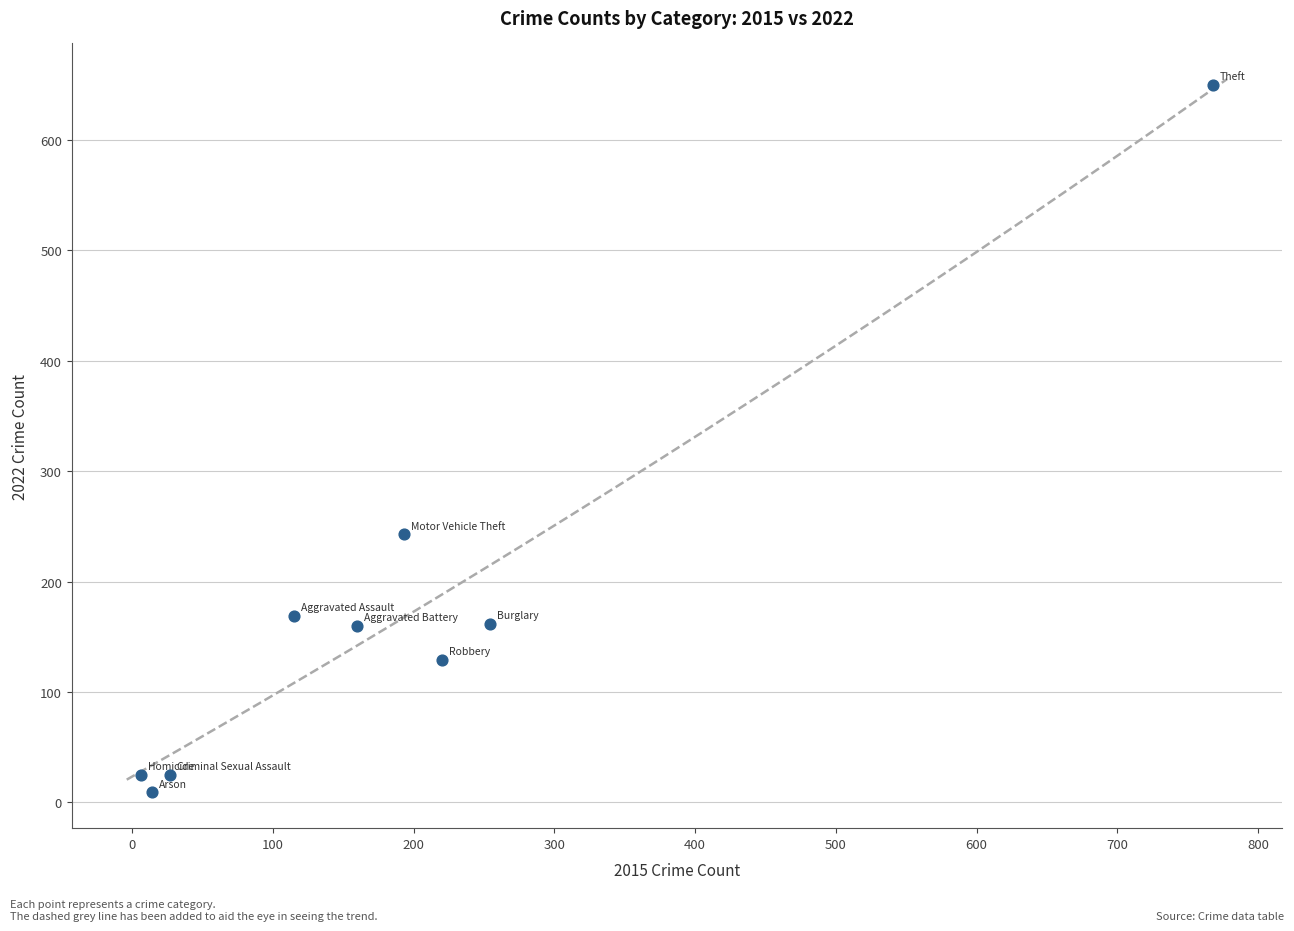

What is the range of Y values (max minus min)?

641